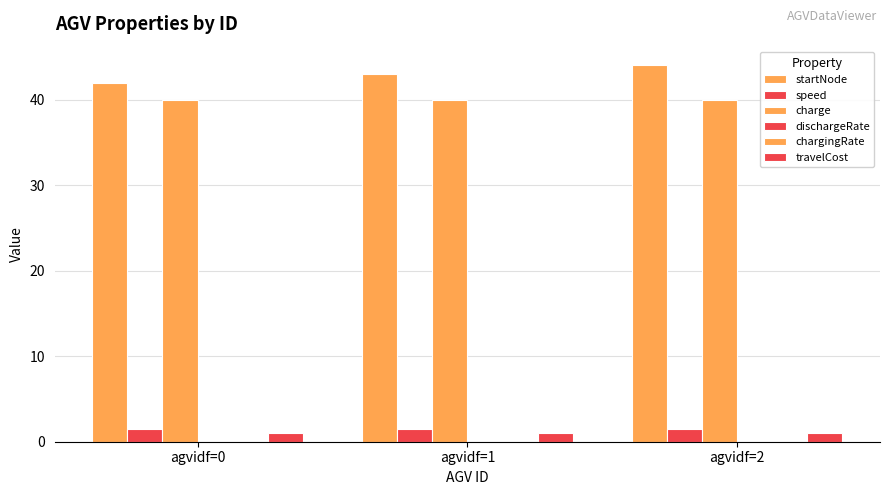

Which series has the largest total across all categories?

startNode